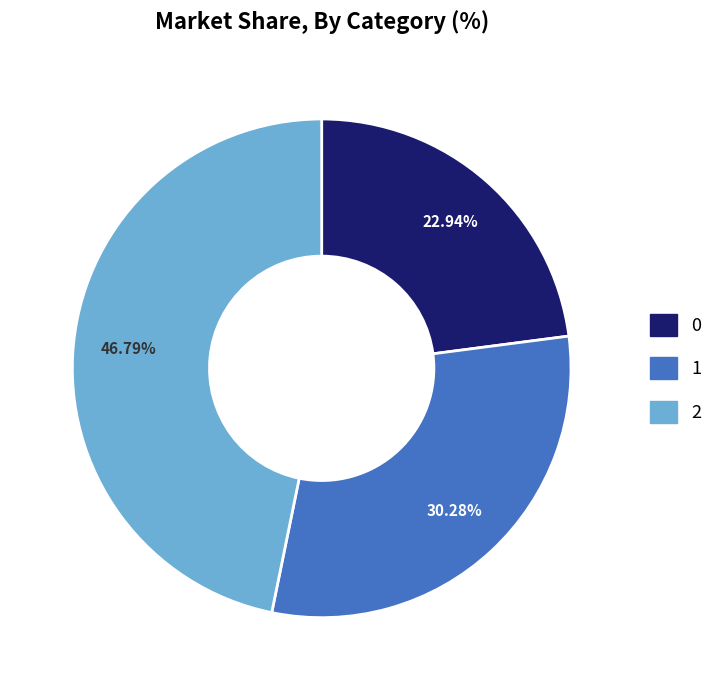

Does 1 account for over 50% of the chart?

No